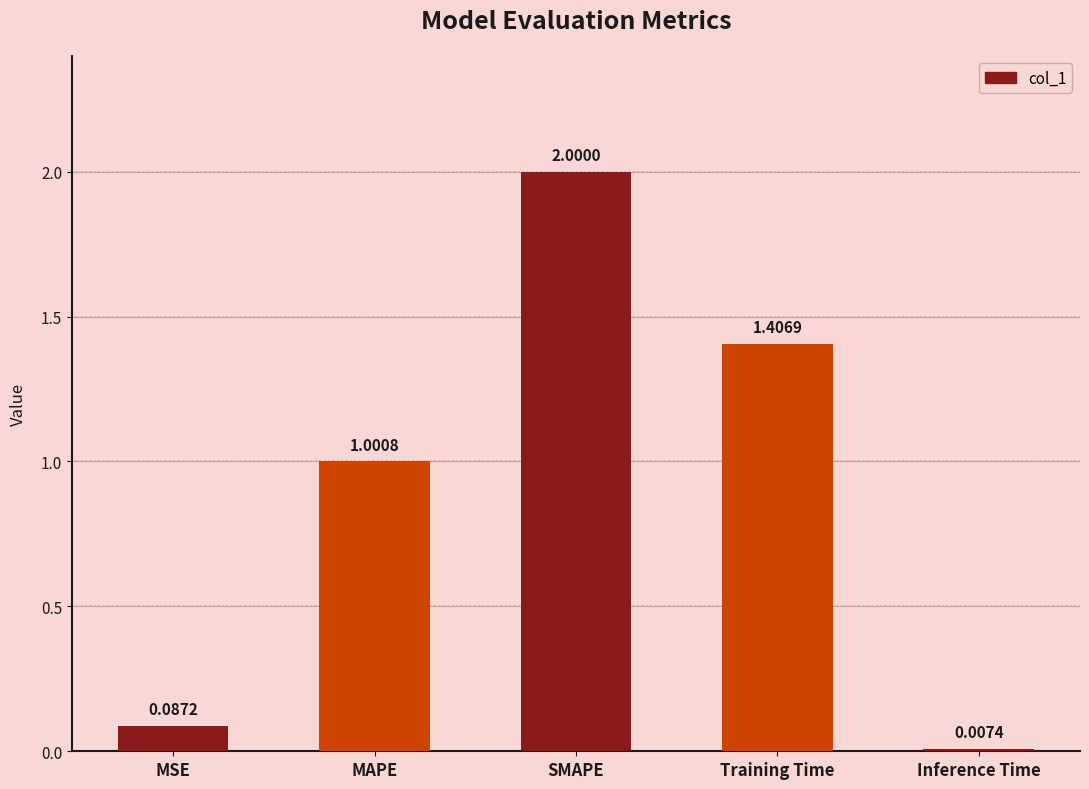

Count the number of values greater than 1.

3